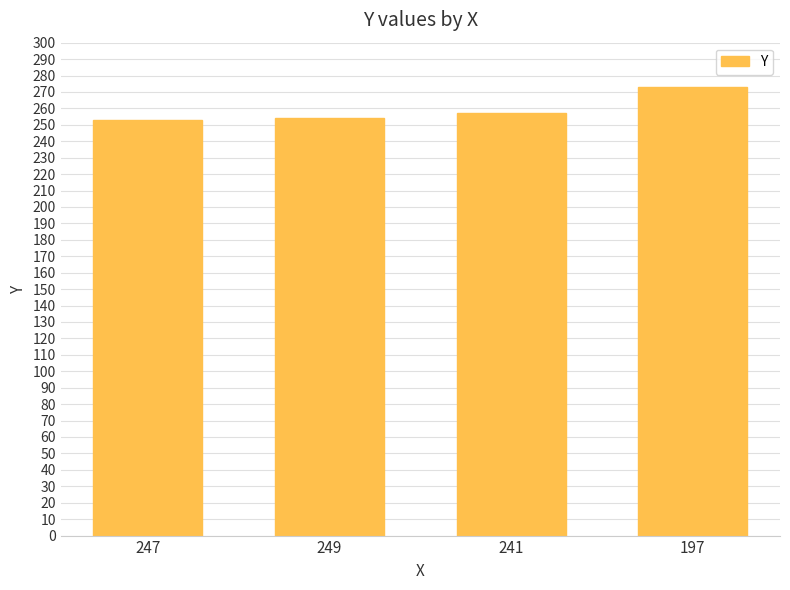

How many categories are shown in the chart?

4